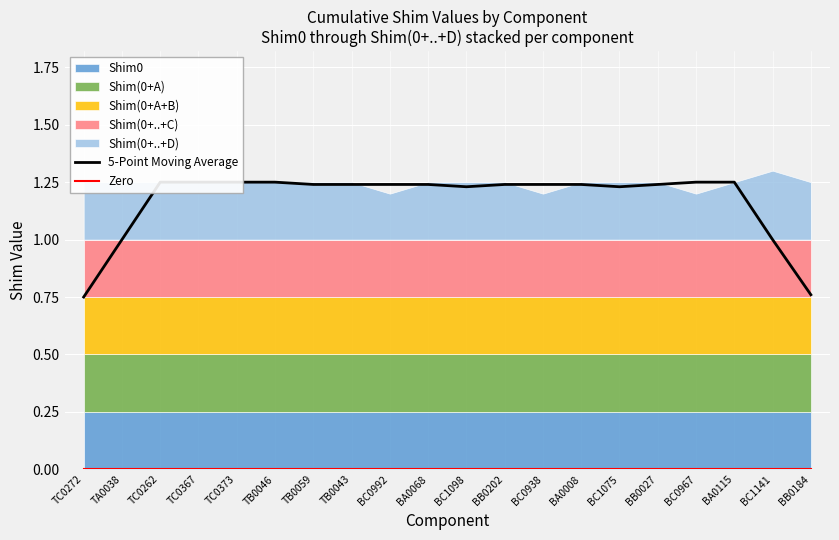

True or false: 5-Point Moving Average and Zero cross at least once.

False